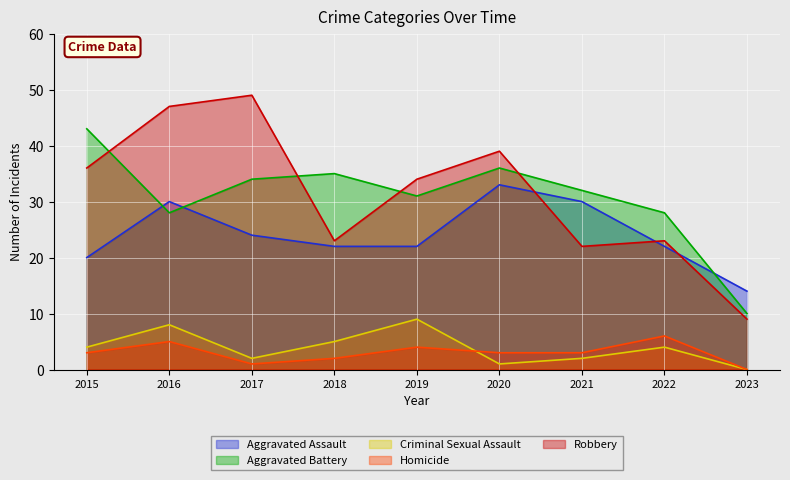

Which series has the largest total across all categories?

Robbery